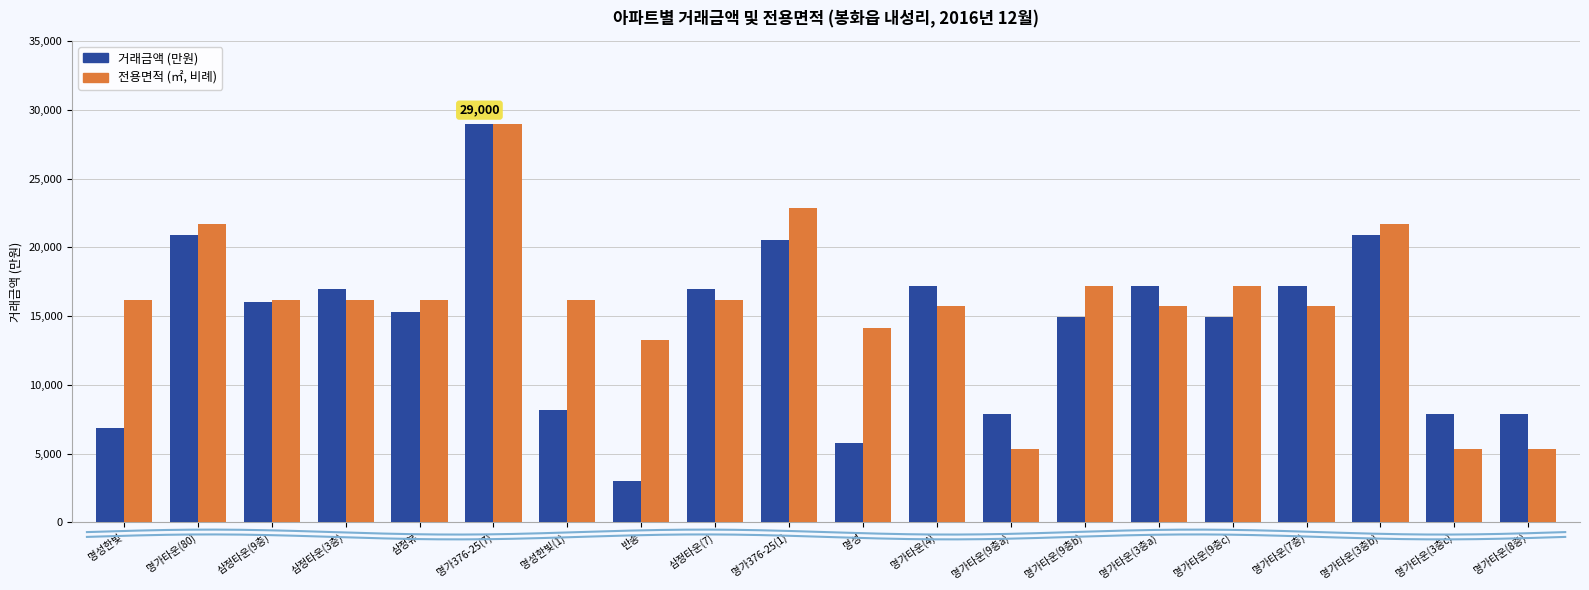

At 명가376-25(7), list the series in order from largest to smallest.

거래금액 (만원), 전용면적 (㎡, 비례)